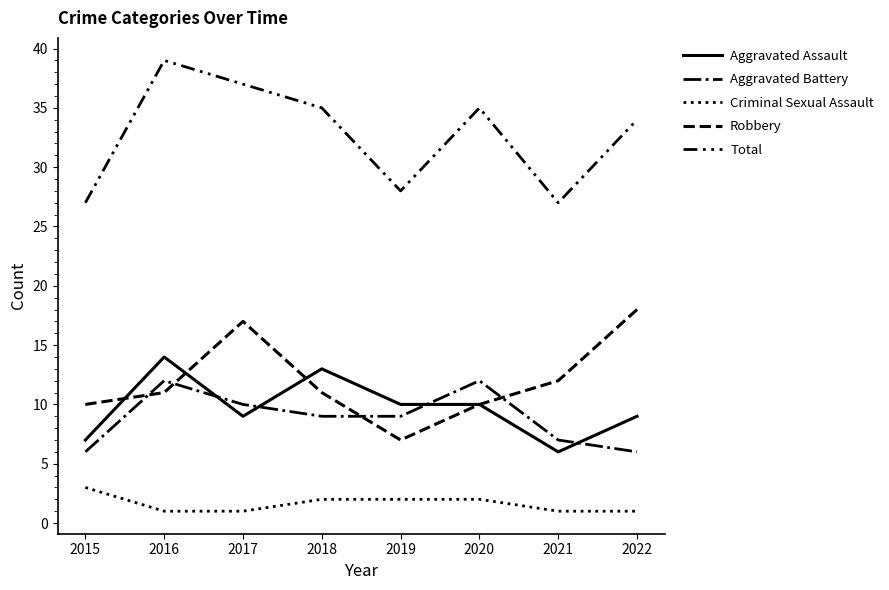

What is the difference between the second highest and minimum values in the Total series?

10